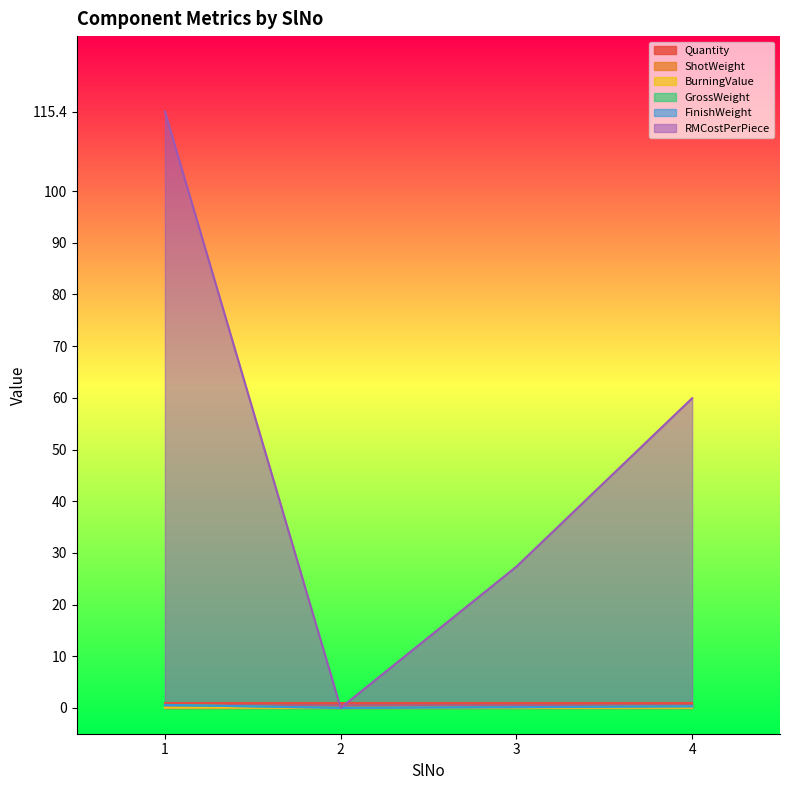

True or false: RMCostPerPiece has more than 1 points higher than both neighbors.

False